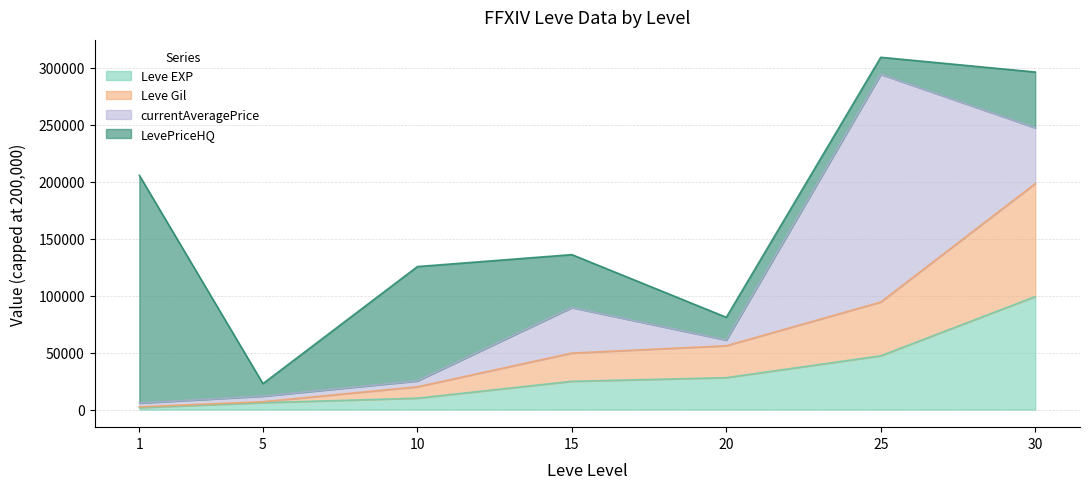

True or false: Leve EXP and Leve Gil intersect in this chart.

False